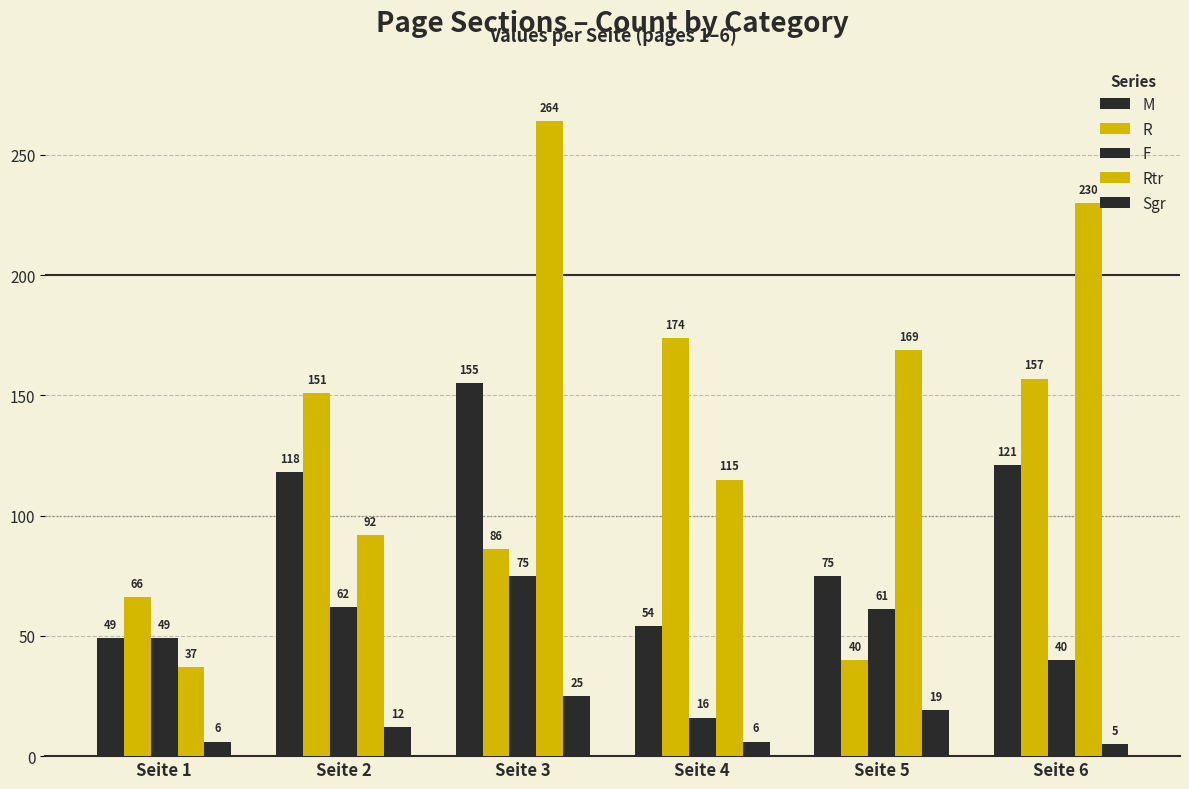

Are the bars horizontal?

No